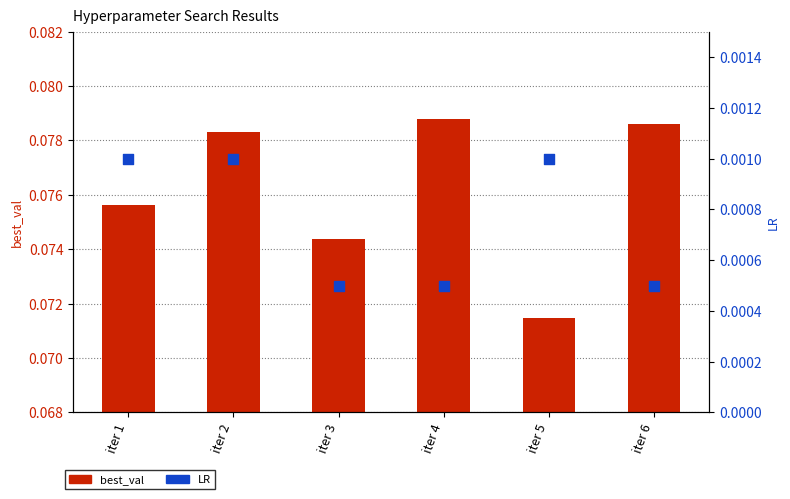

What are all the series names shown in the legend?

best_val, LR